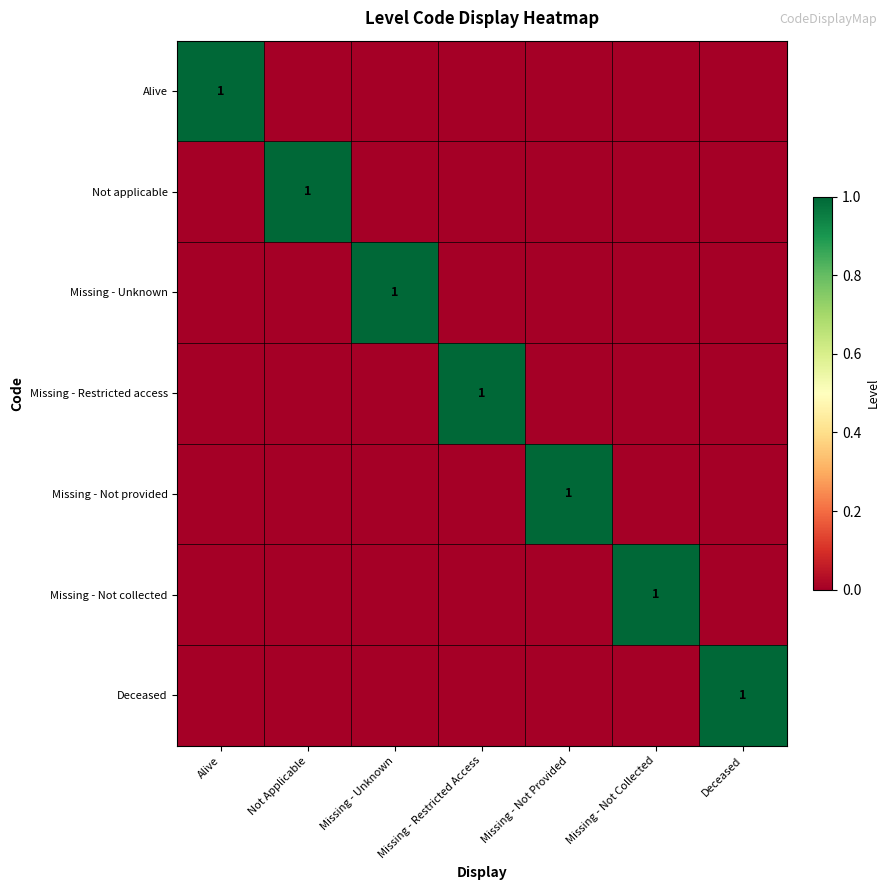

Is it true that Alive equals 1 at Alive?

True